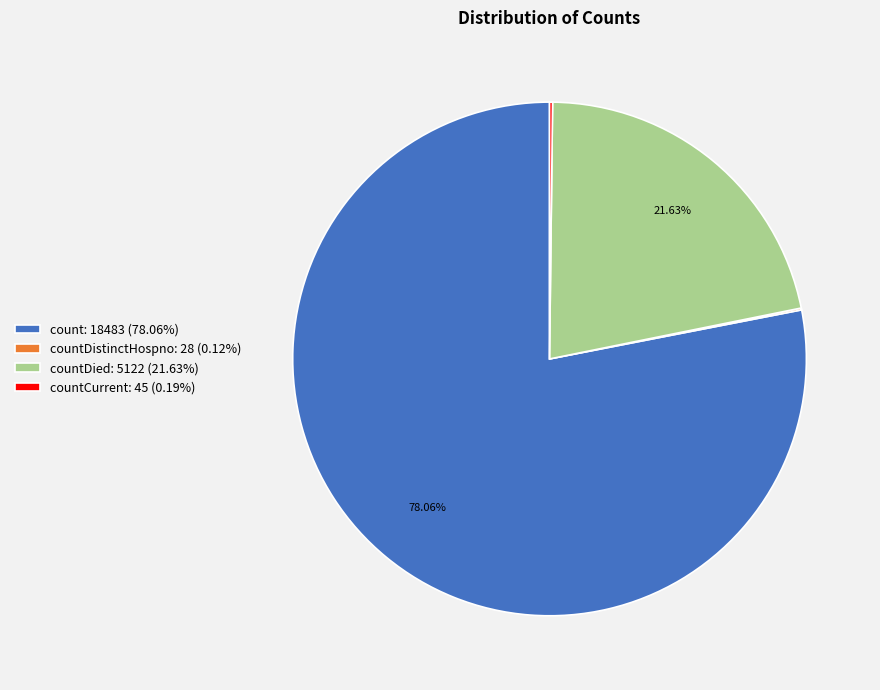

To the nearest percent, what is the average slice percentage?

25%